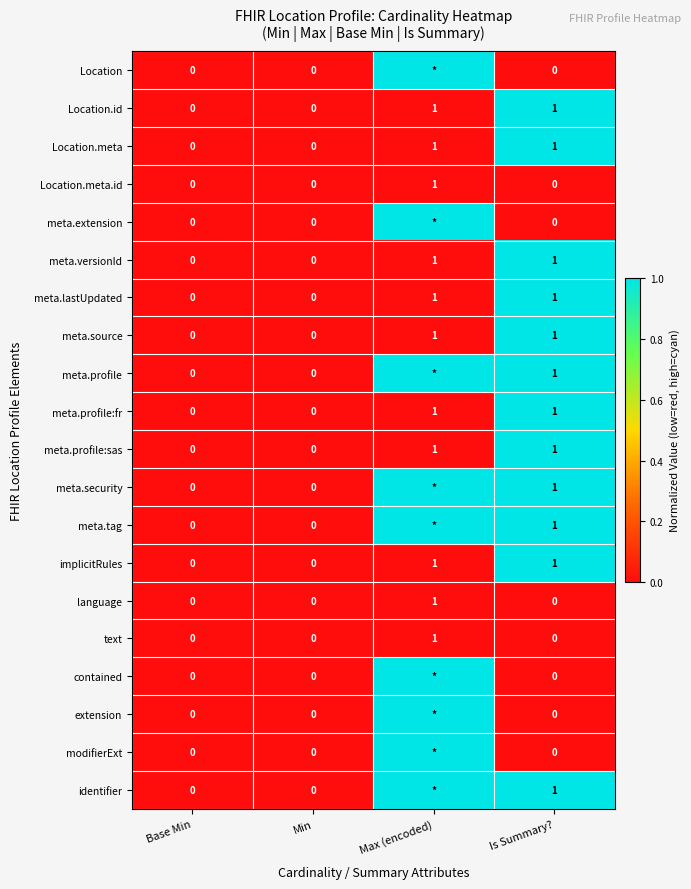

Is it true that meta.versionId equals 0 at Base Min?

True